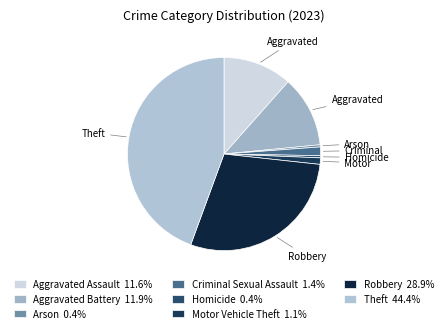

What percentage is NOT represented by Robbery?

71.1%